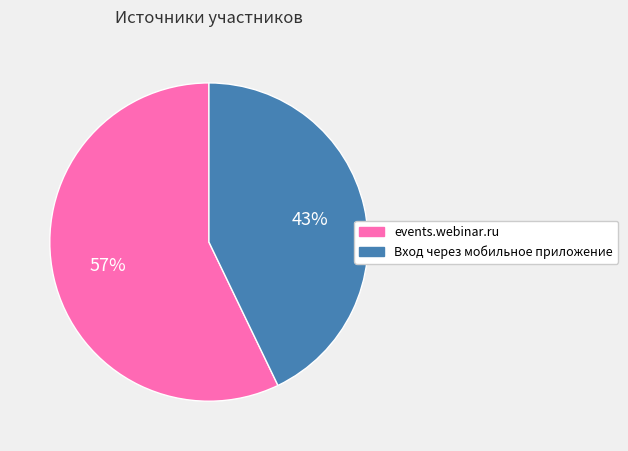

Rank the categories by value from lowest to highest.

Вход через мобильное приложение, events.webinar.ru